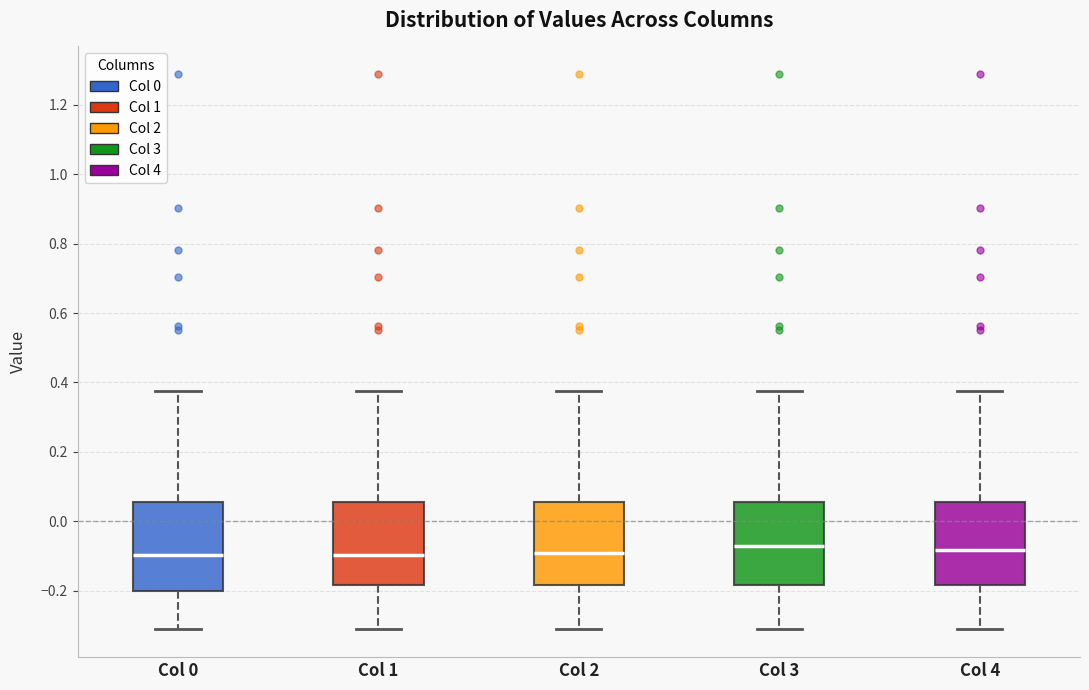

Reading left to right, transcribe this box plot: for each box, give where its median line is, the range the box spans, and where its two whiskers end, as read against the y-axis. The values are not printed on the chart, so give them approximately, as read against the axis.

Col 0: median -0.10, box -0.20 to 0.06, whiskers -0.32 to 0.38
Col 1: median -0.10, box -0.18 to 0.06, whiskers -0.32 to 0.38
Col 2: median -0.10, box -0.18 to 0.06, whiskers -0.32 to 0.38
Col 3: median -0.08, box -0.18 to 0.06, whiskers -0.32 to 0.38
Col 4: median -0.08, box -0.18 to 0.06, whiskers -0.32 to 0.38